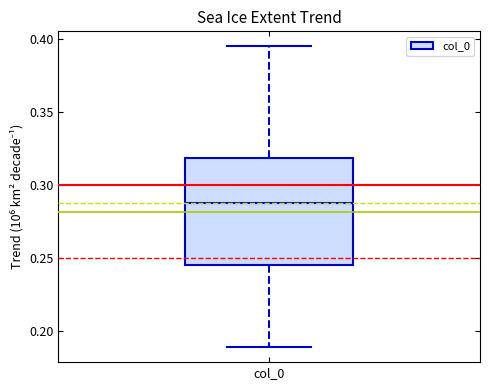

Where does the median line of the box for col_0 sit on the y-axis? The values are not printed on the chart, so give them approximately, as read against the axis.

0.290